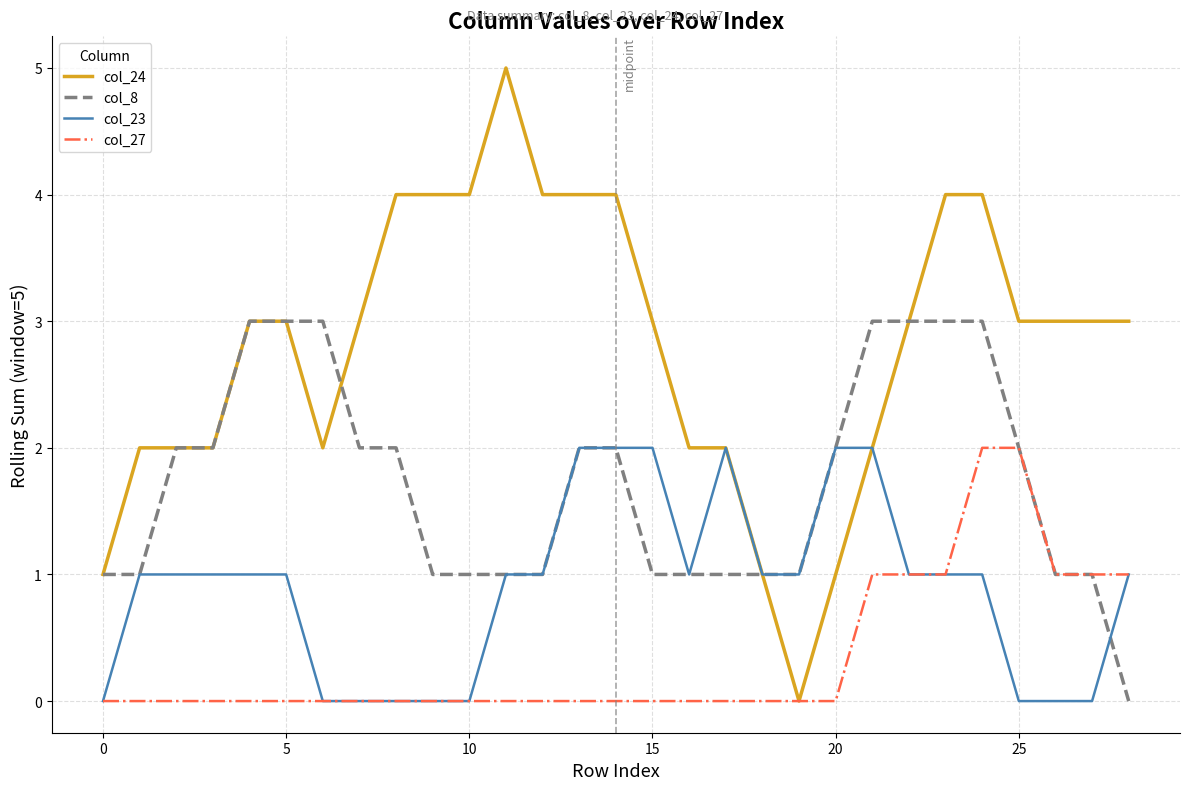

List the series in order of their overall mean, lowest first.

col_27, col_23, col_8, col_24